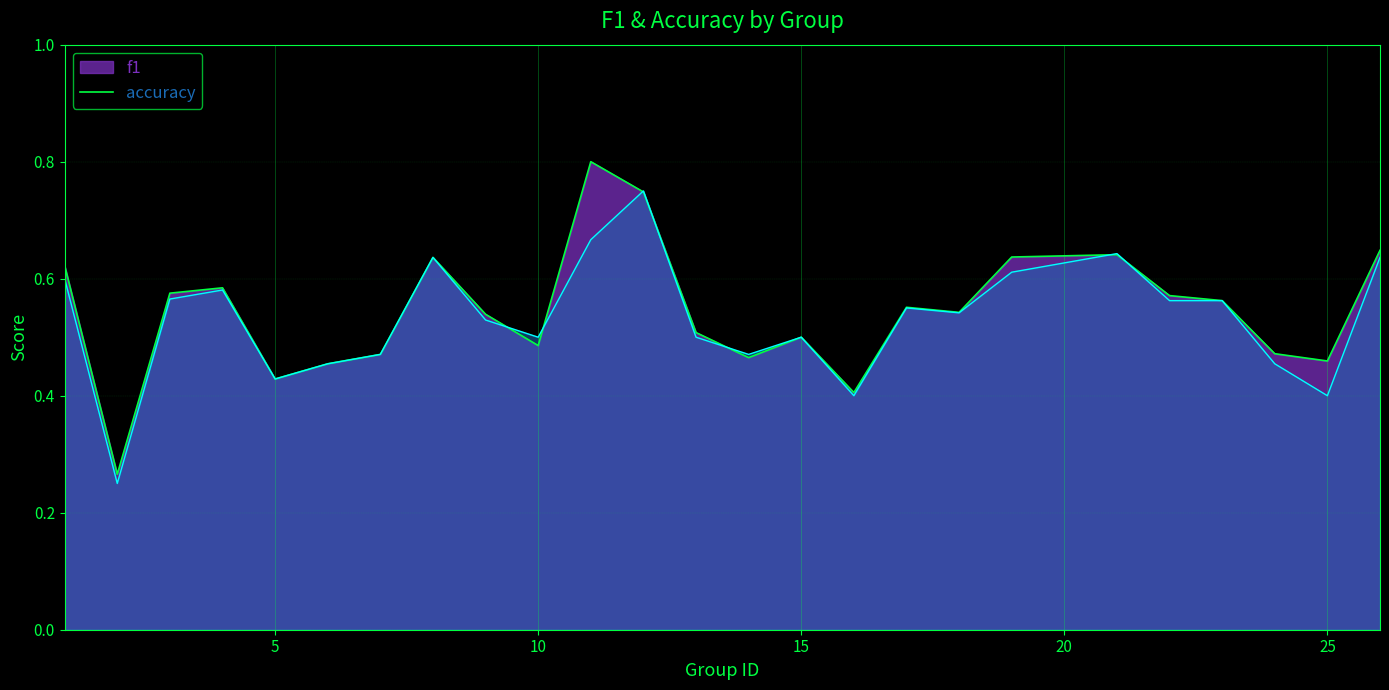

How many interior local valleys does the accuracy series have?

7